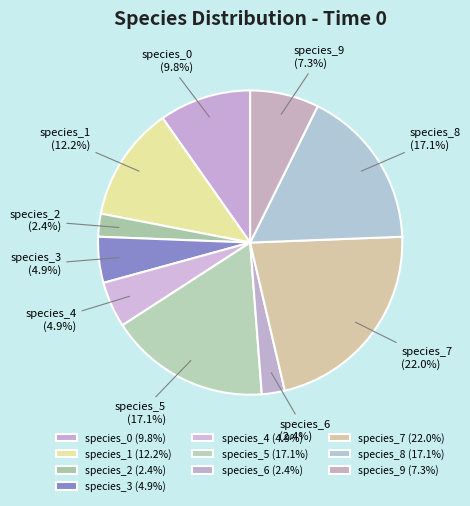

How many segments does this pie chart have?

10